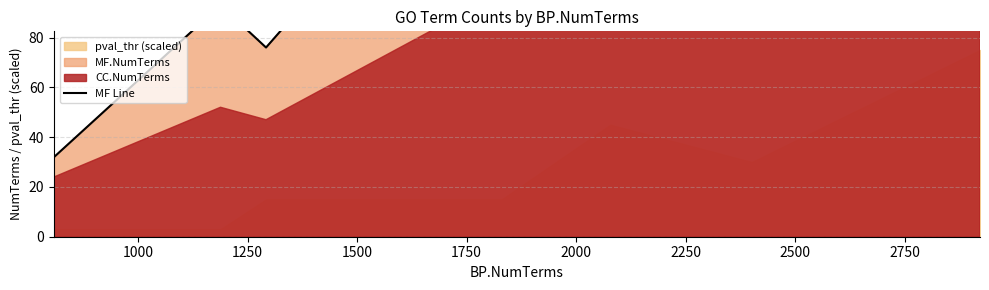

What is the change in value from 1250 to 1750?

+64